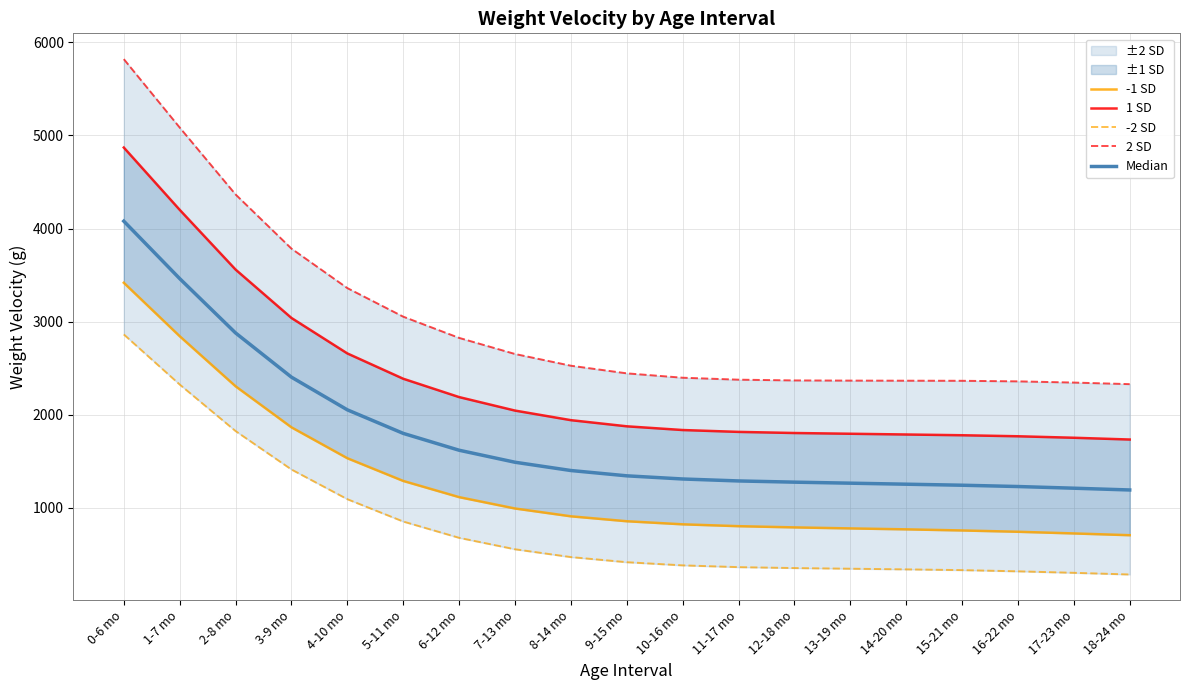

Which series has the largest total across all categories?

2 SD